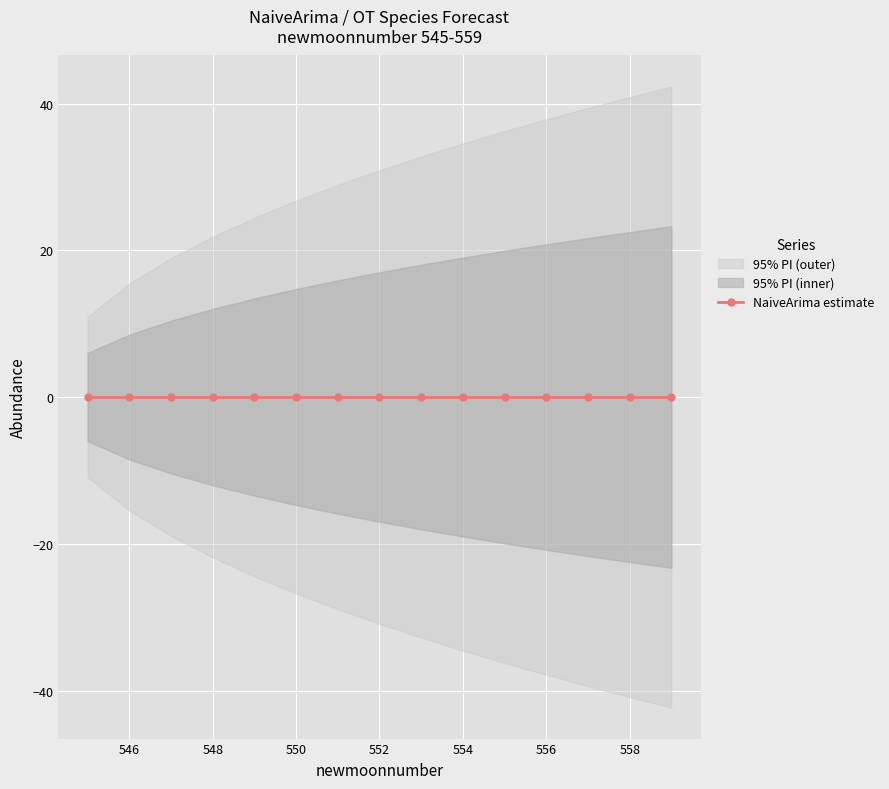

True or false: estimate and lower_pi cross at least once.

False